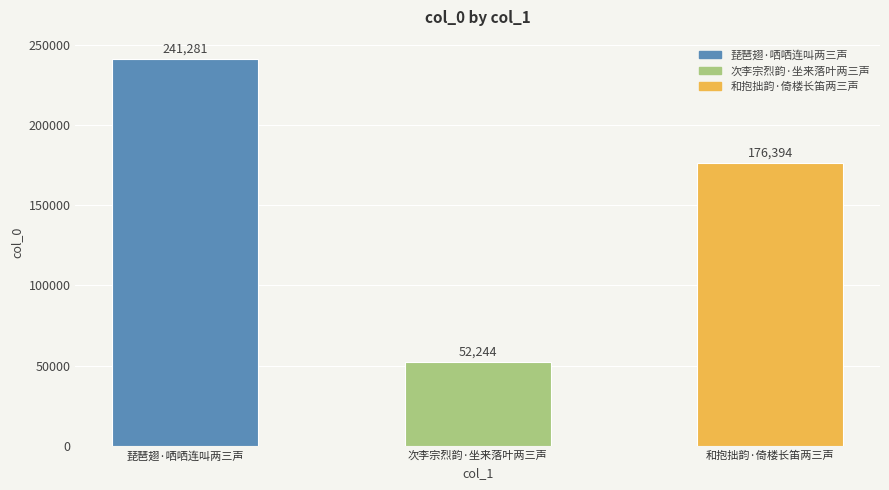

Where does the data first go above 176394?

琵琶翅·哂哂连叫两三声